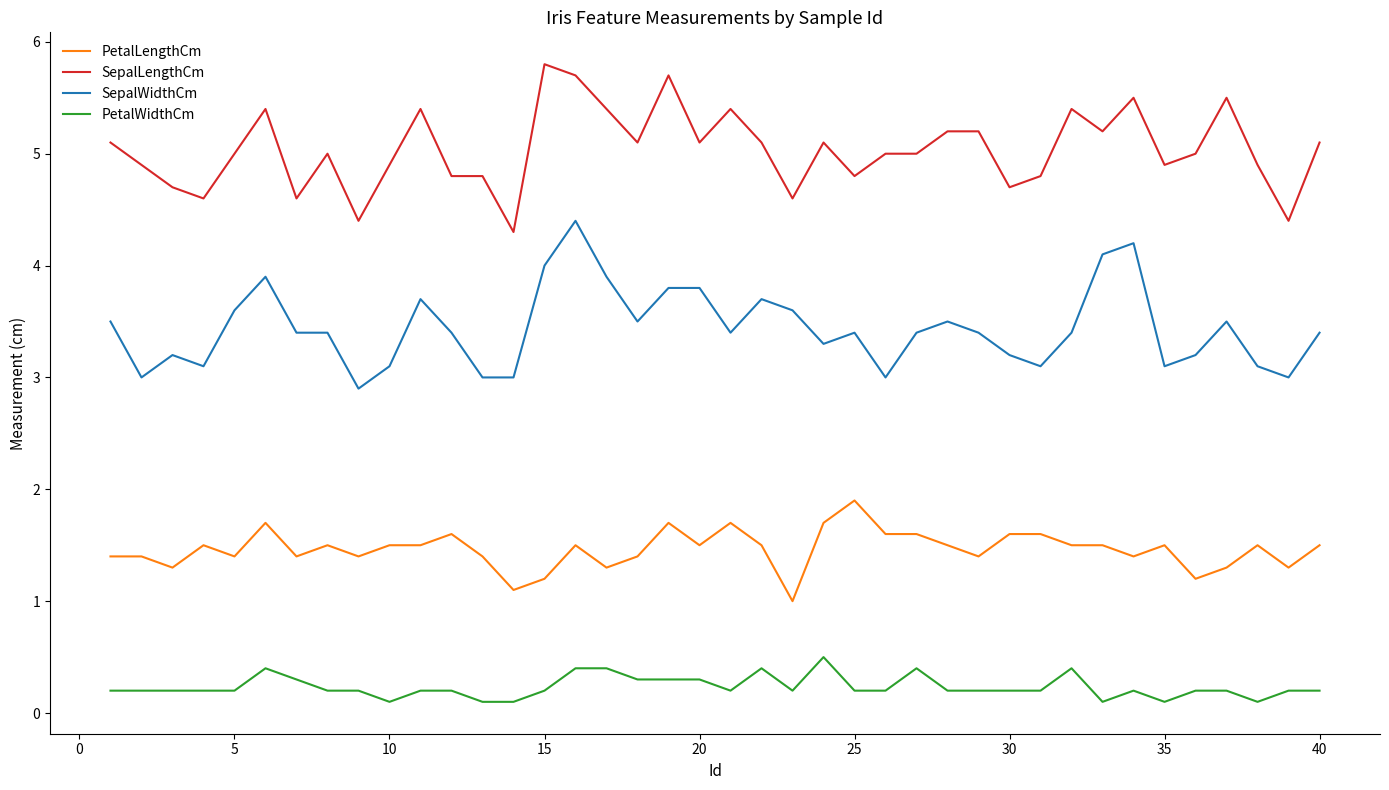

Which series has the largest total across all categories?

SepalLengthCm